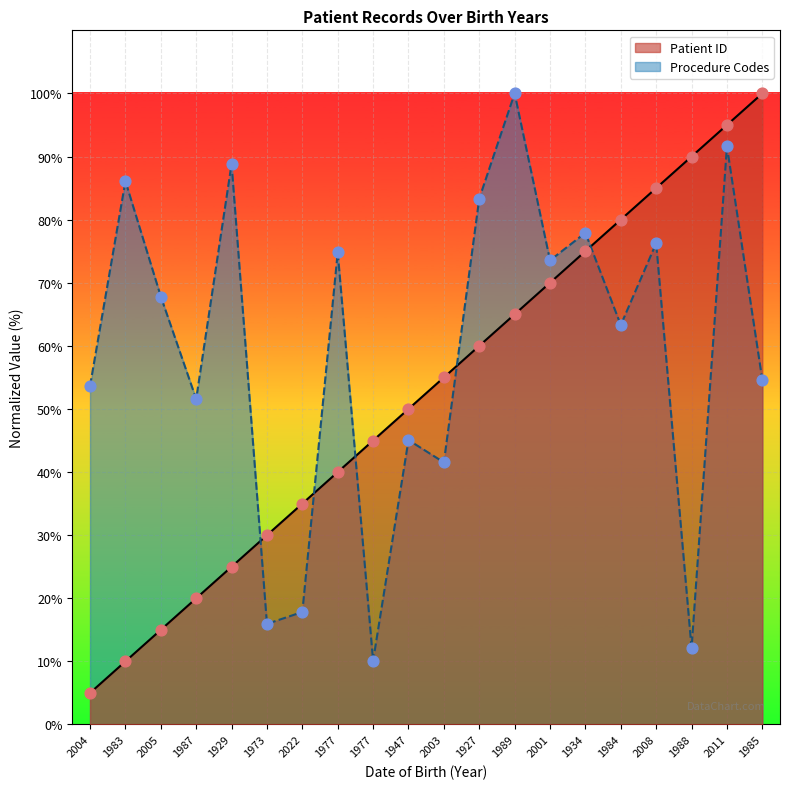

At which category is the sum across all series the highest?

2011